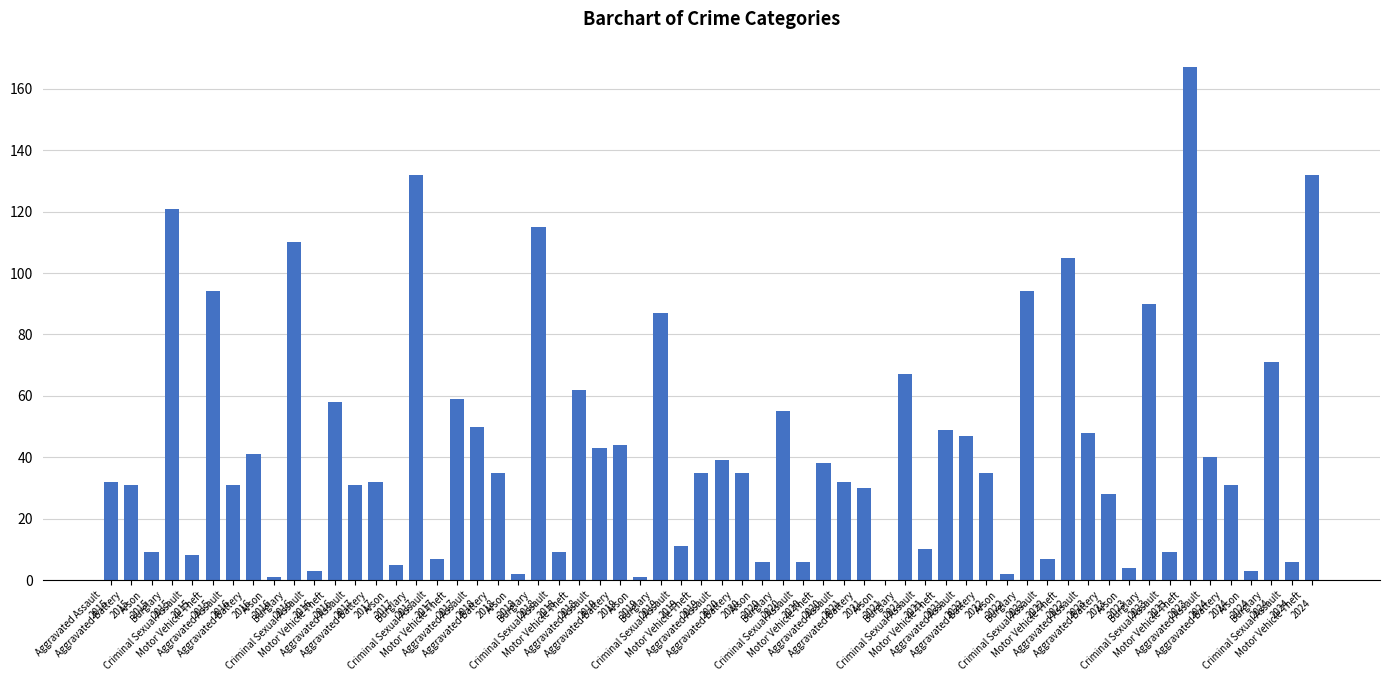

What is the maximum value shown in the chart?

167